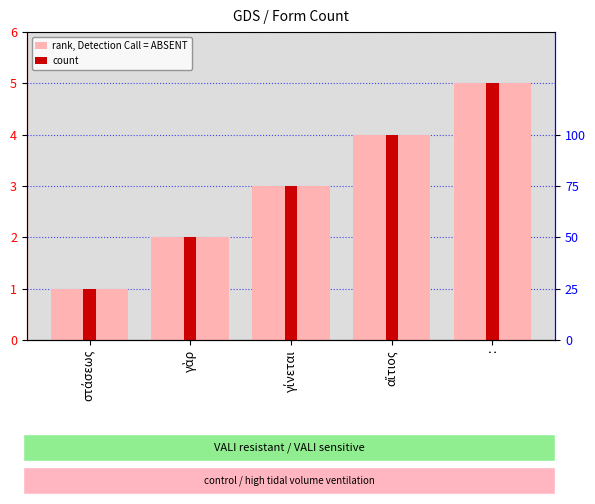

Between : and γίνεται, which is larger?

: